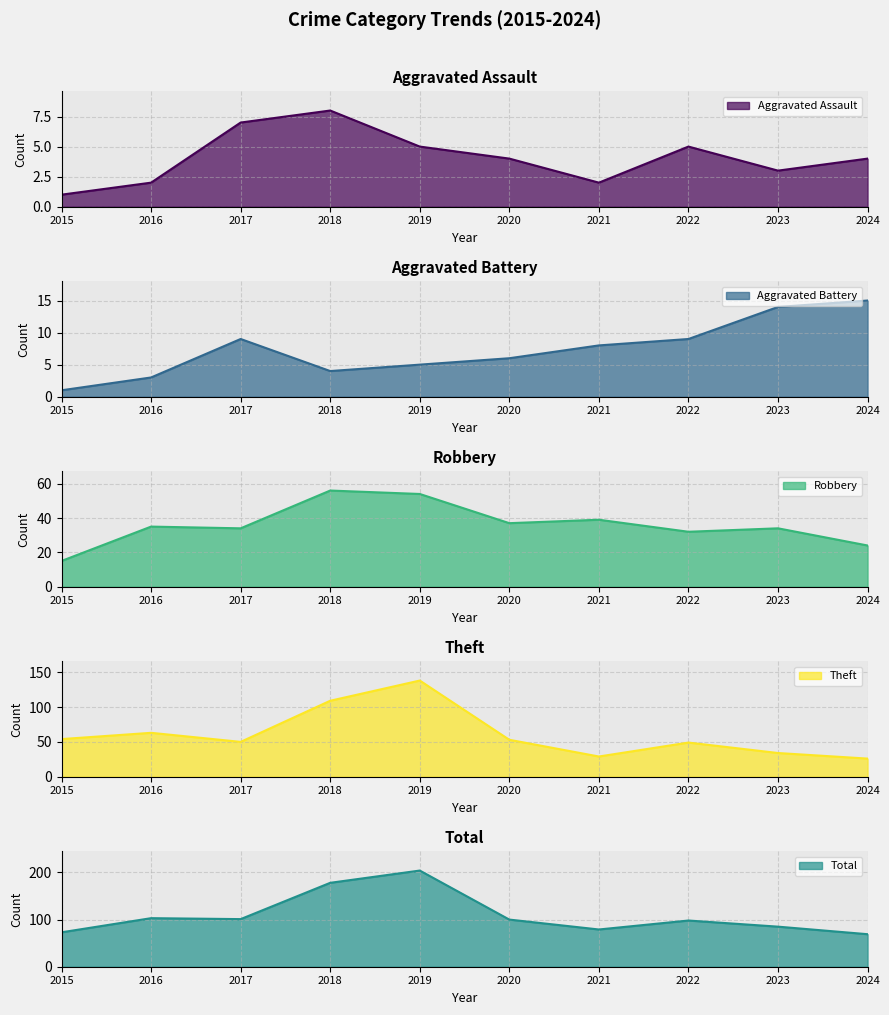

How many values in the Aggravated Battery series are below 8?

5